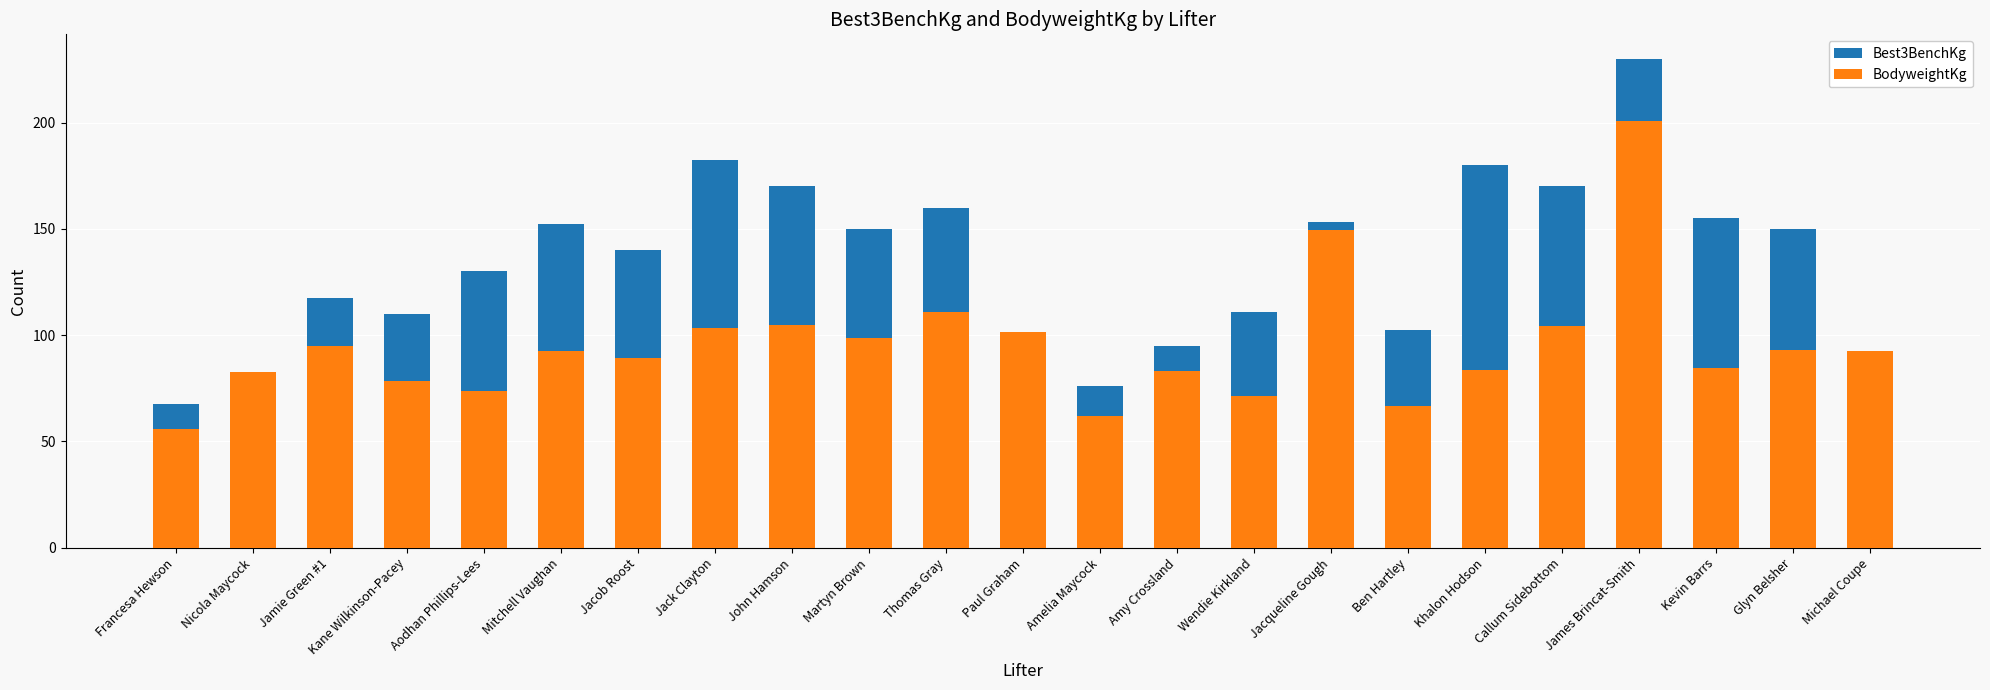

What is the spread (max minus min) of values at Glyn Belsher?

57.0